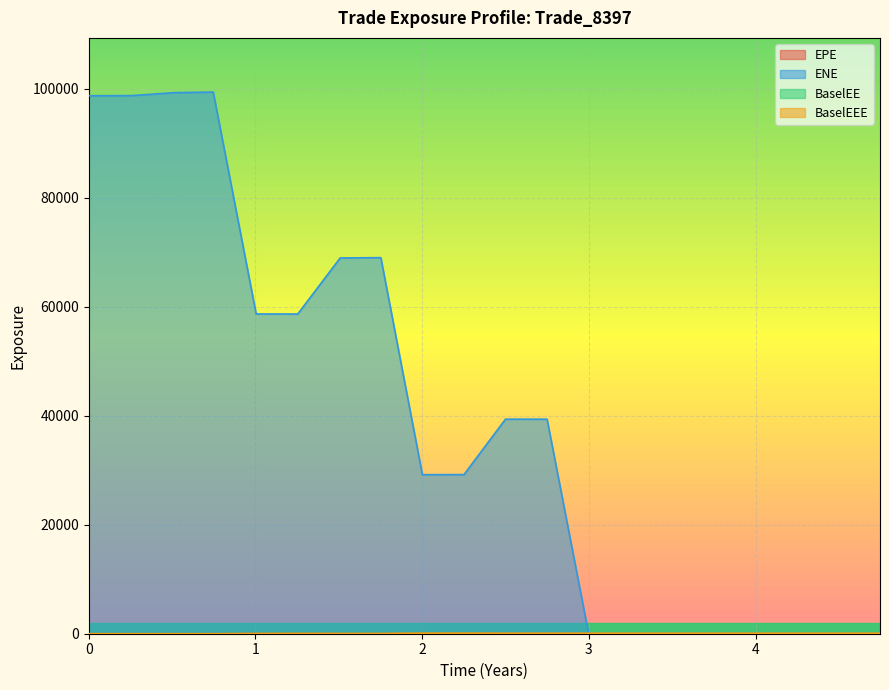

Which series has the largest total across all categories?

ENE